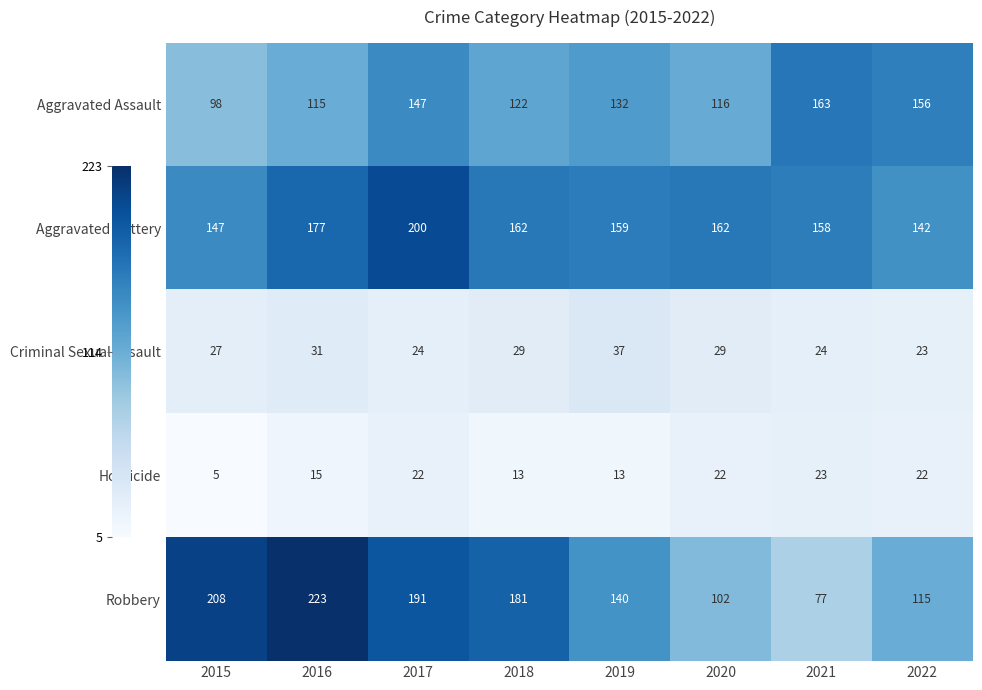

How many categories are shown in the chart?

8